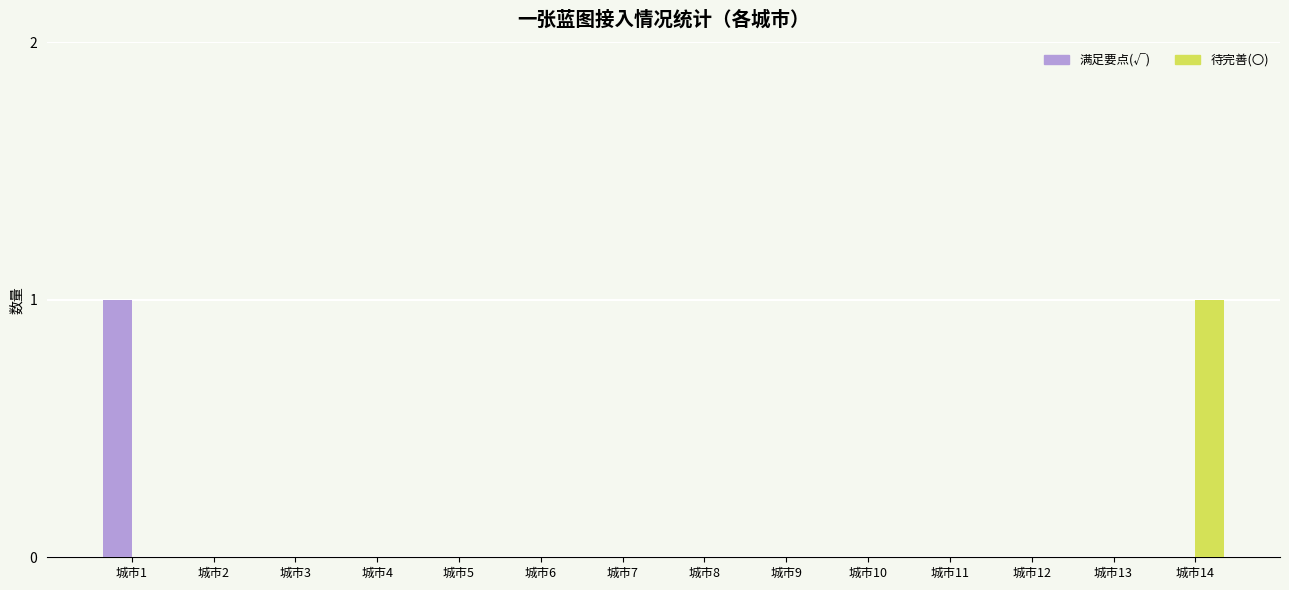

Which category has the highest value in the 满足要点(√) series?

城市1